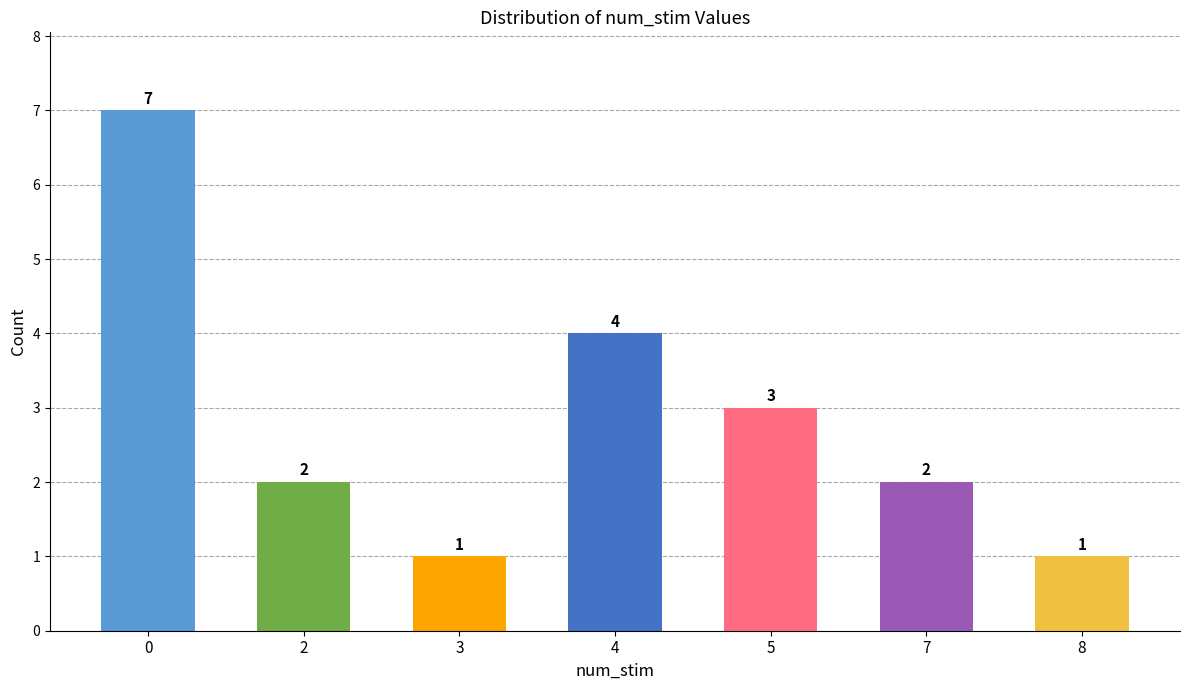

Does the chart contain stacked bars?

No